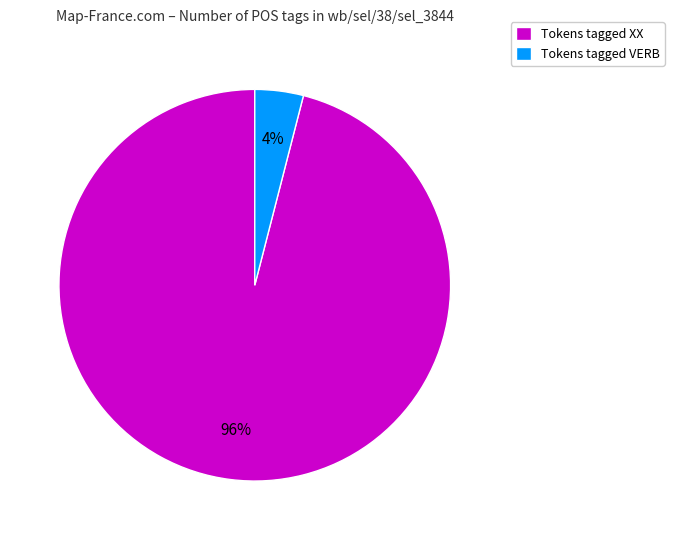

Which slice represents more than half of the pie?

Tokens tagged XX